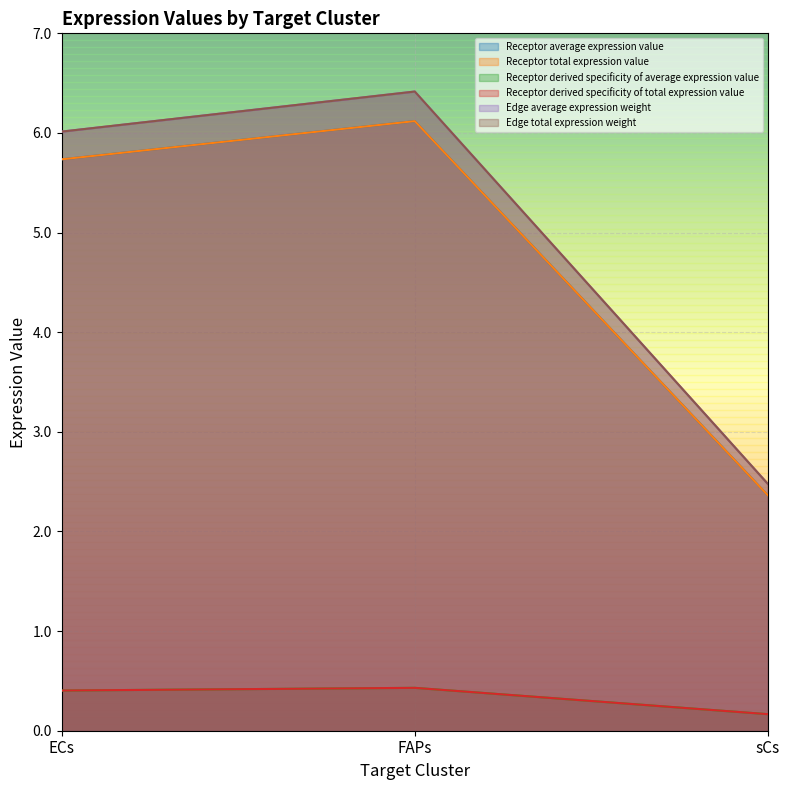

Between ECs and sCs, which series saw the biggest shift?

Edge average expression weight